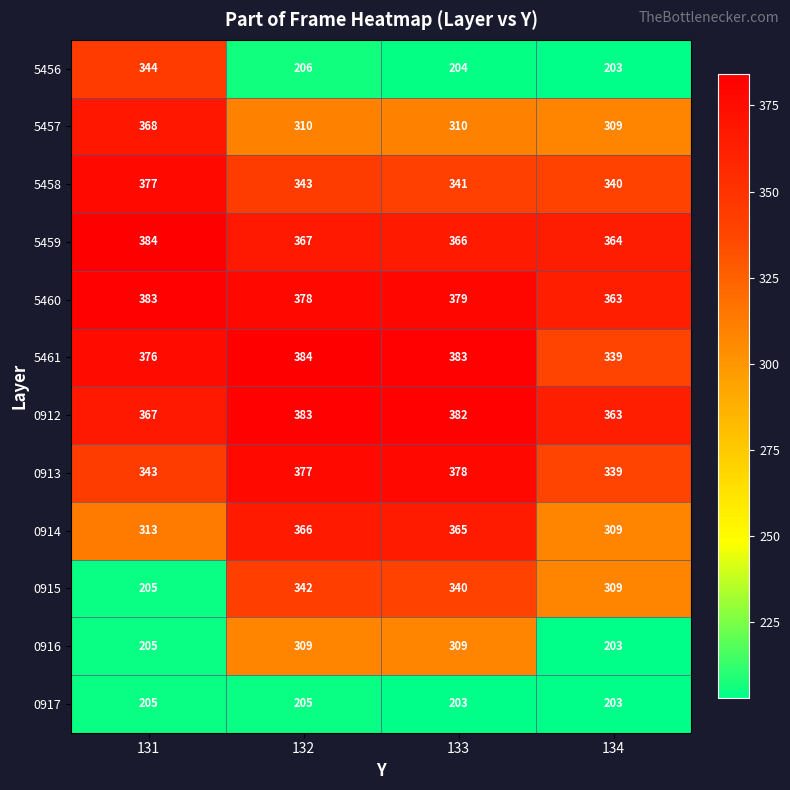

What is the total value across all series at 134?

3644